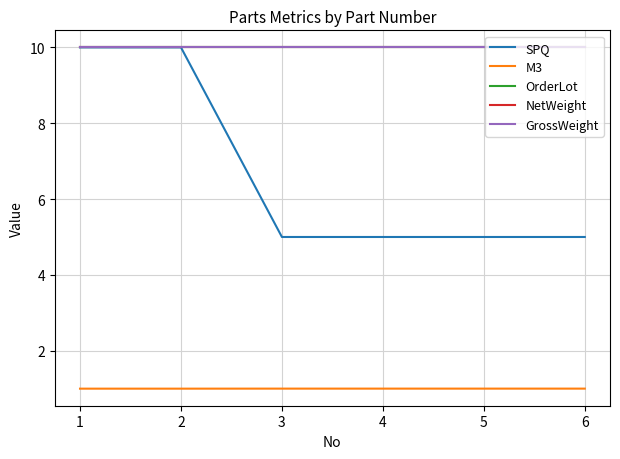

Which has a higher value, 4 or 1?

1